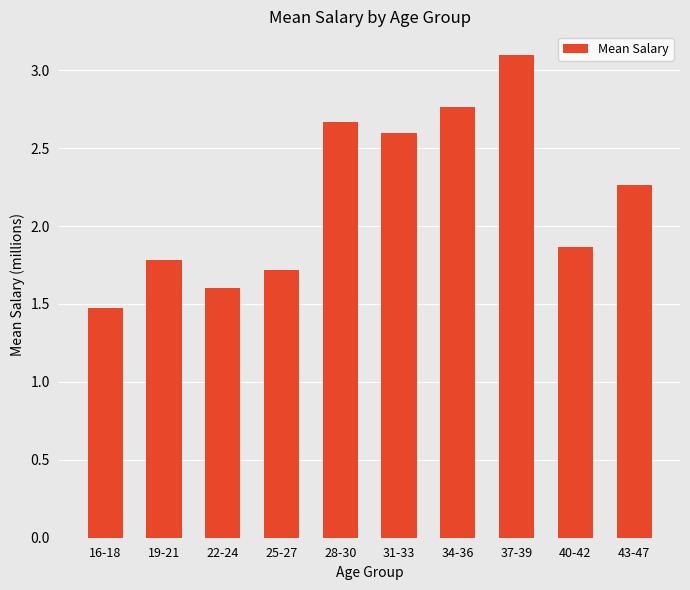

What is the change in value from 22-24 to 40-42?

+0.3